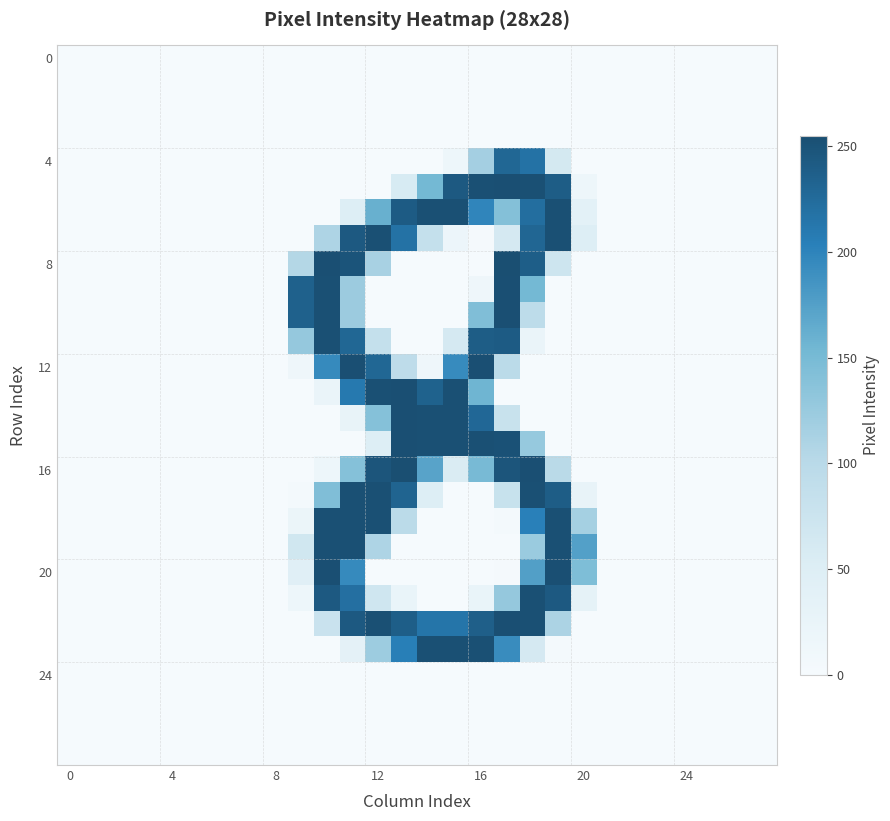

How many categories are shown in the chart?

28